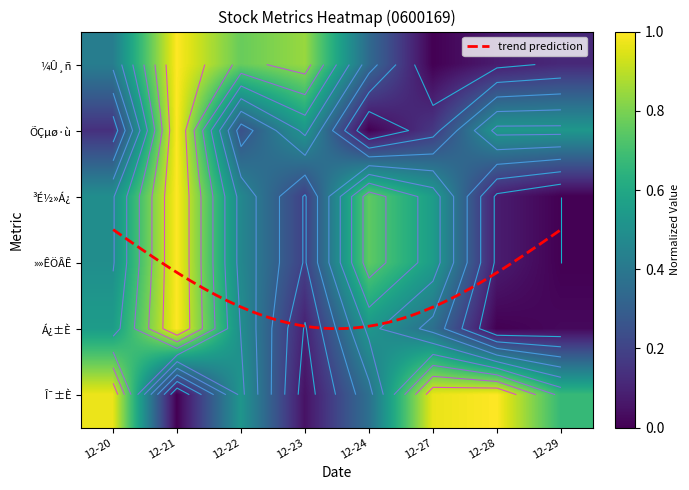

Is it true that Î¯±È equals 0.4 at 12-24?

True